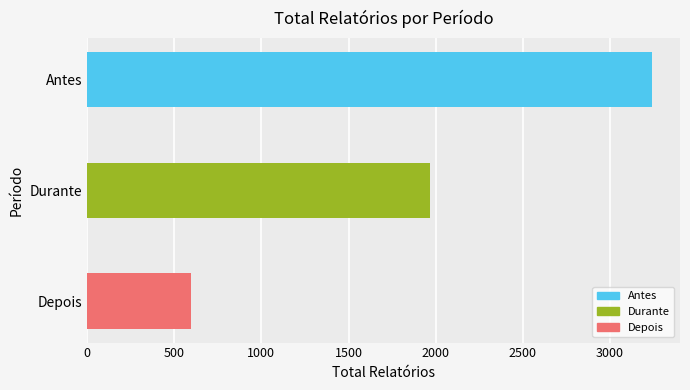

Where is the data nearest to the value 1918?

Durante